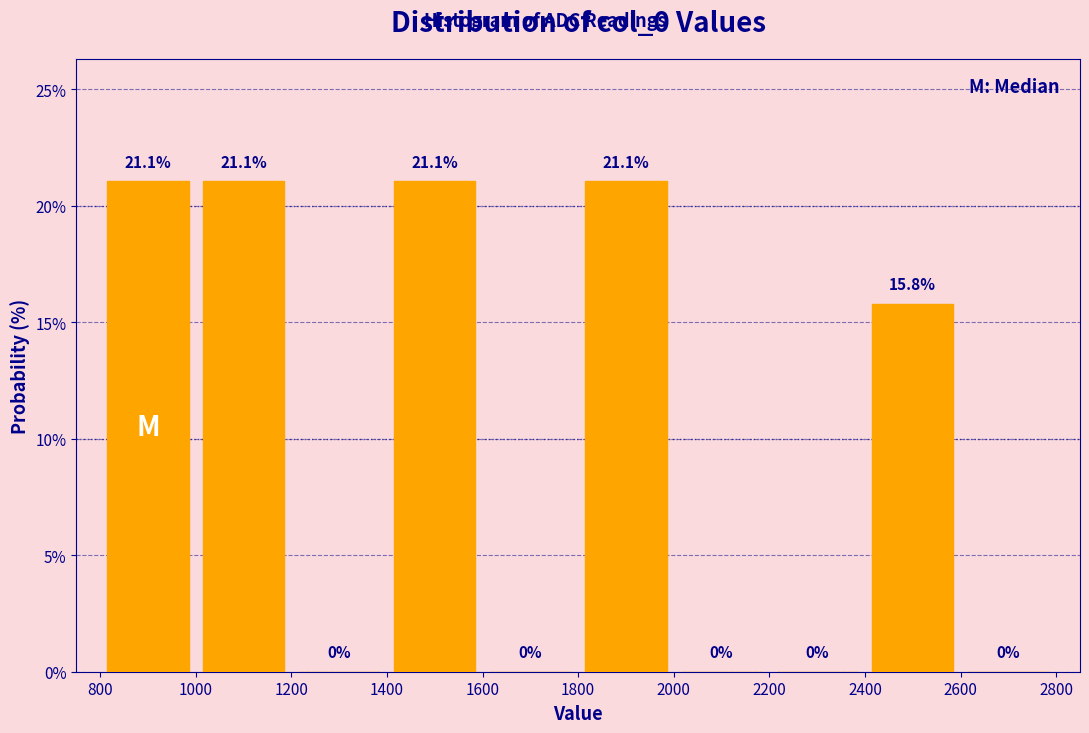

What is the height of the bar covering 1800 to 2000 on the x-axis?

21.1